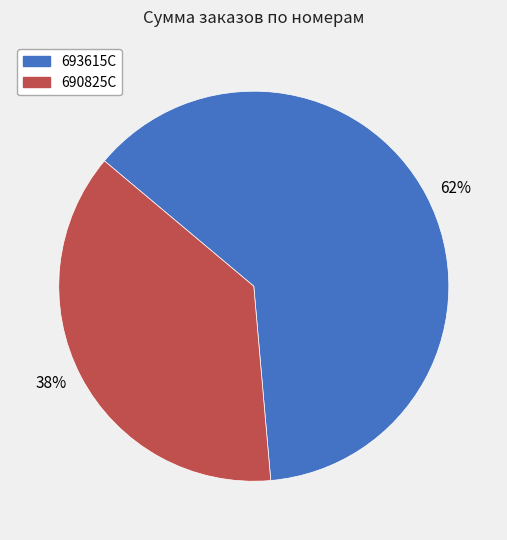

Which has a higher value, 38% or 62%?

62%